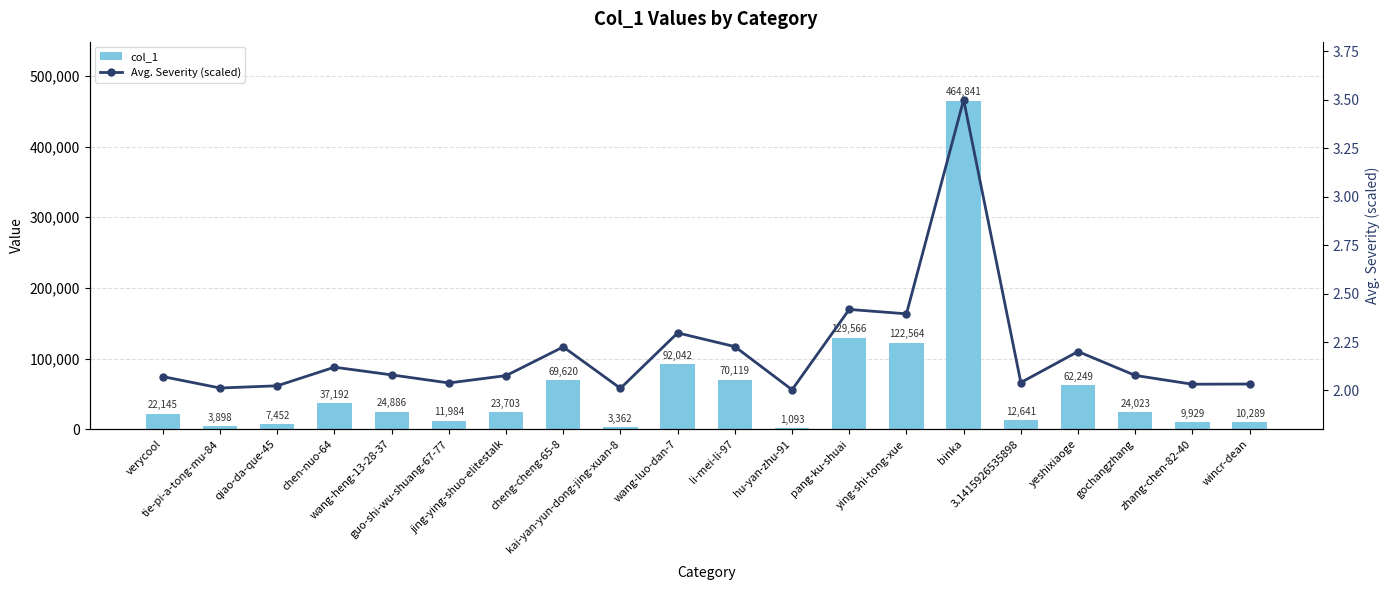

Reading left to right, transcribe all the data shown in this chart.

col_1: 22145.0	3898.0	7452.0	37192.0	24886.0	11984.0	23703.0	69620.0	3362.0	92042.0	70119.0	1093.0	129566.0	122564.0	464841.0	12641.0	62249.0	24023.0	9929.0	10289.0
Avg. Severity (scaled): 2.1	2.0	2.0	2.1	2.1	2.0	2.1	2.2	2.0	2.3	2.2	2.0	2.4	2.4	3.5	2.0	2.2	2.1	2.0	2.0